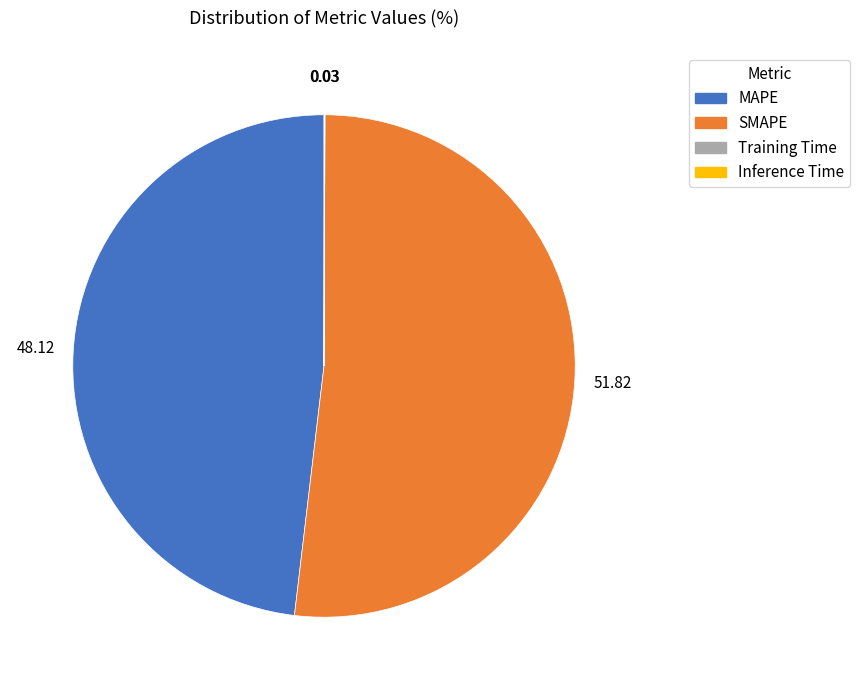

Is there a majority slice in this chart?

Yes